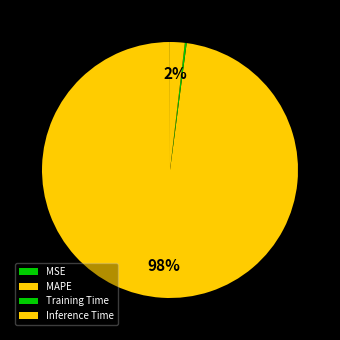

Count the number of slices in the pie.

5